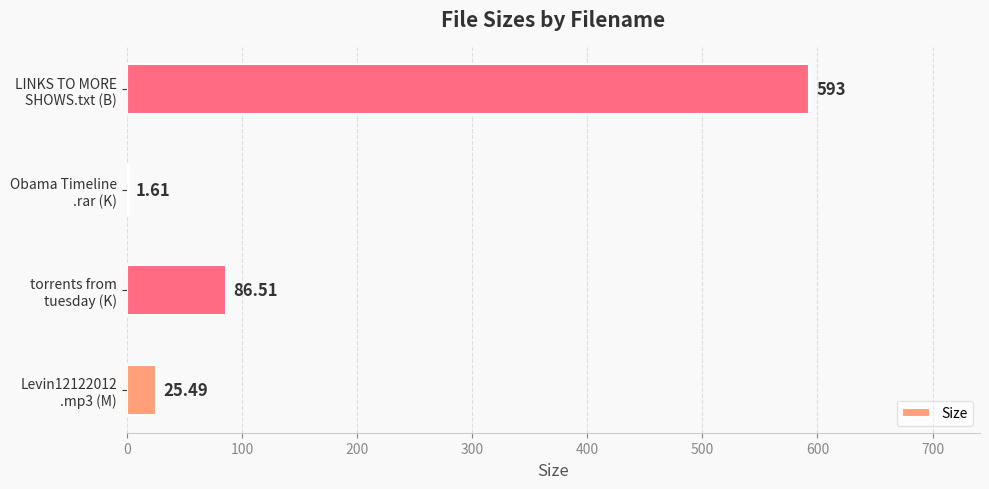

What is the sum of all values?

706.6